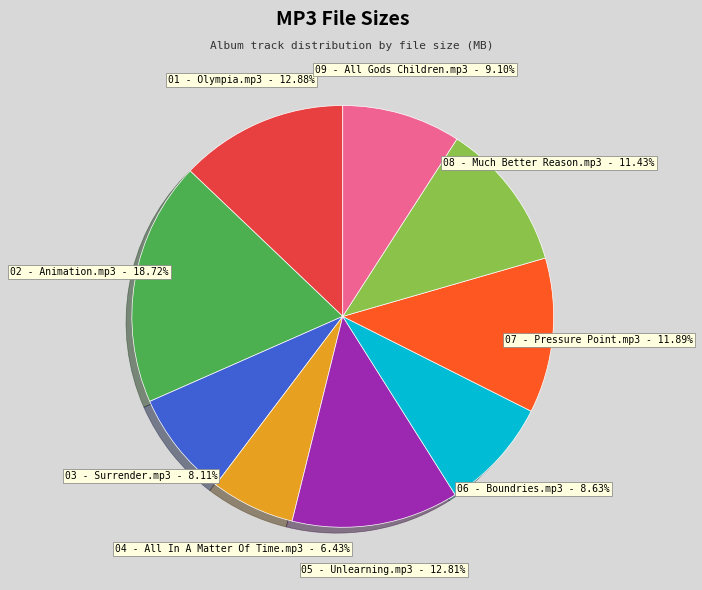

Does any single category account for the majority?

No